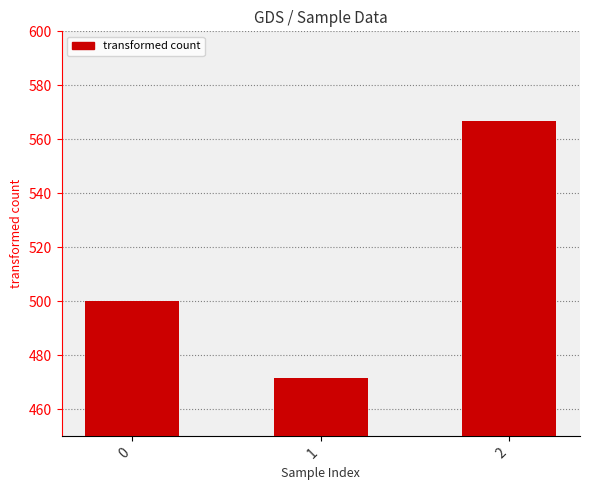

Reading left to right, transcribe all the data shown in this chart.

0=500.0	1=471.4	2=566.7